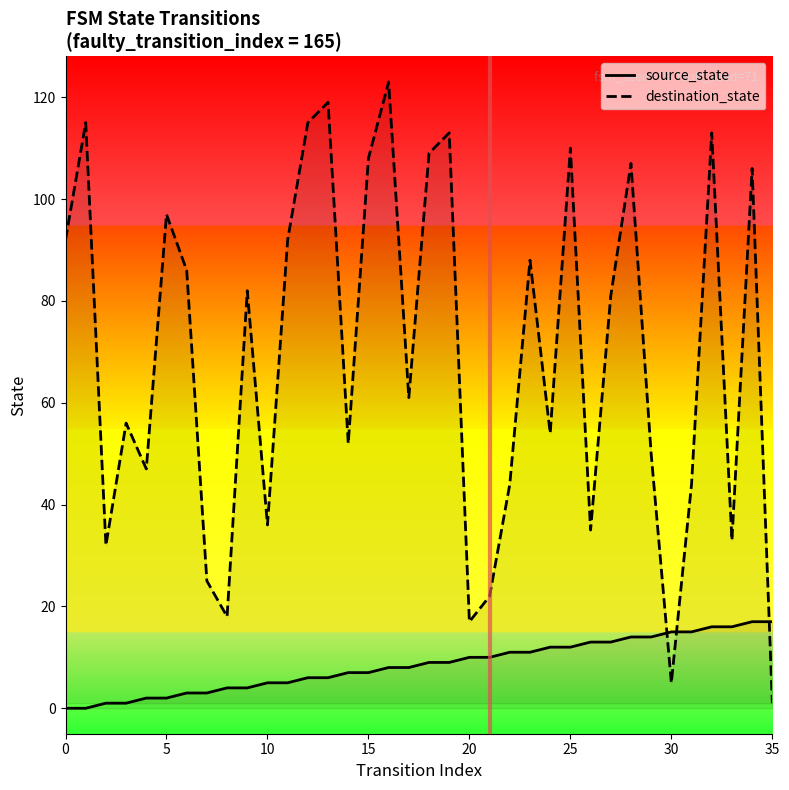

How many interior local valleys does the destination_state series have?

11